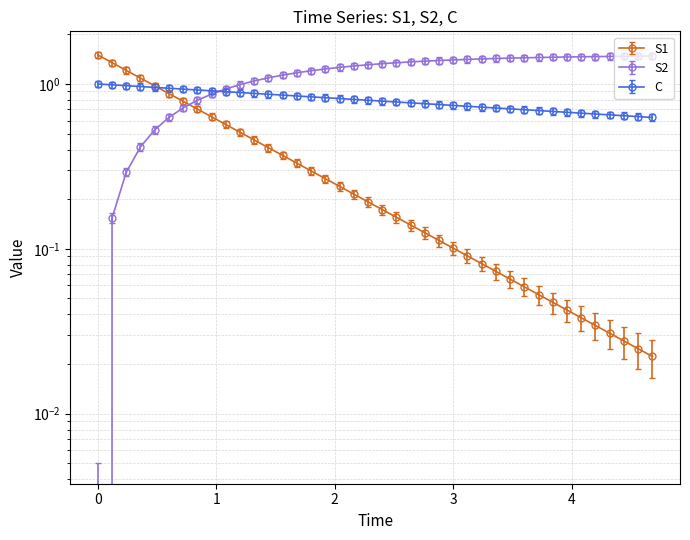

The S2 series shows 0.3 at 20. True or false?

False